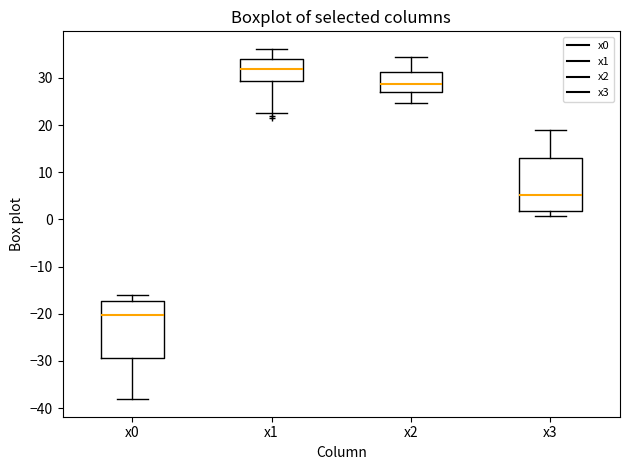

Where does the median line of the box for x3 sit on the y-axis? The values are not printed on the chart, so give them approximately, as read against the axis.

5